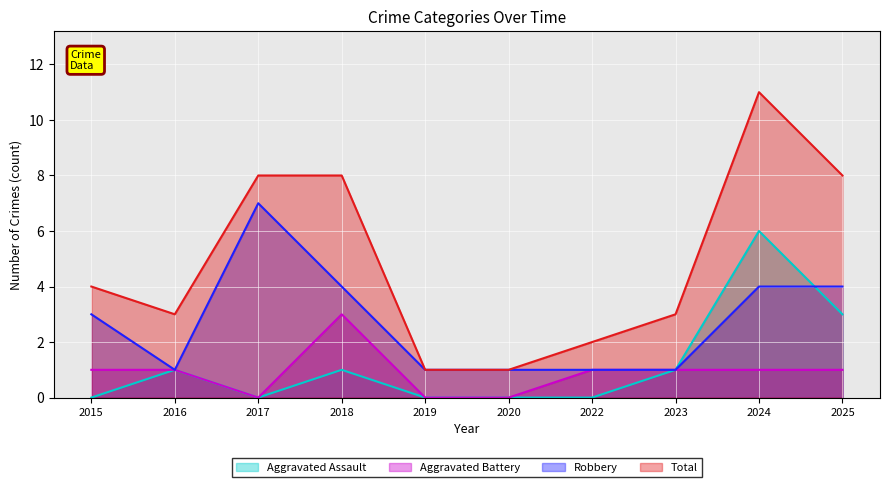

Between 2025 and 2017, which is larger?

2025